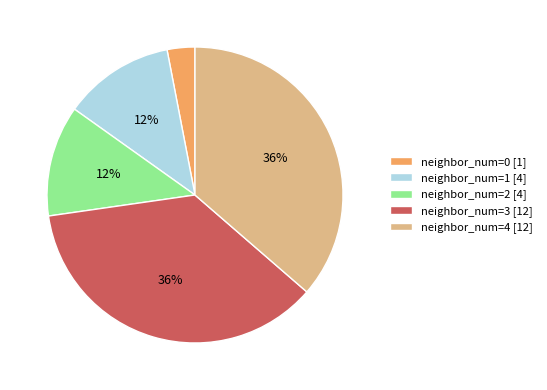

True or false: neighbor_num=0 [1] accounts for 3% of the total.

True